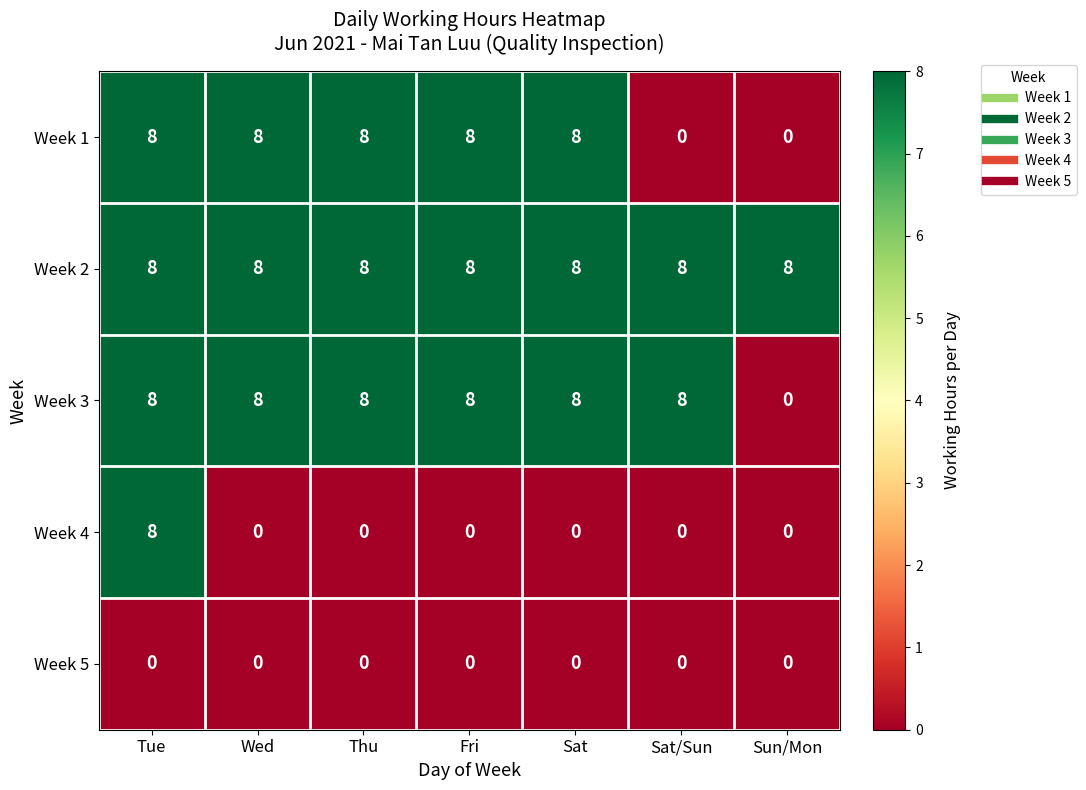

What value does the Week 2 series have at Tue?

8